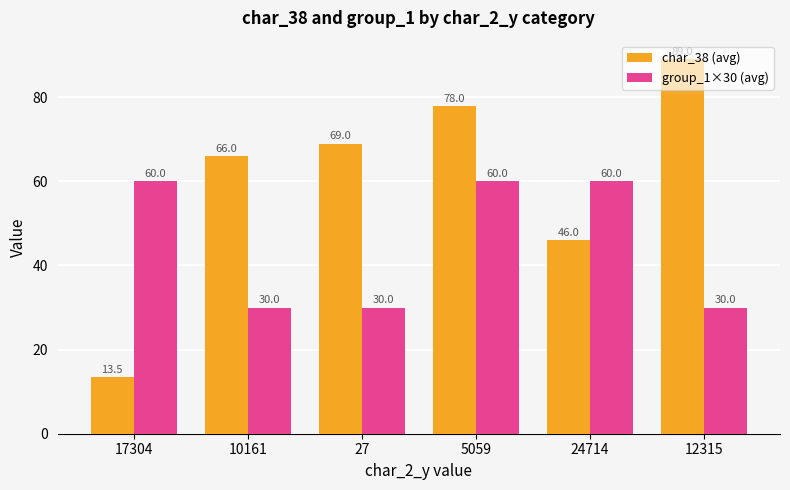

What position from the left is 24714?

5